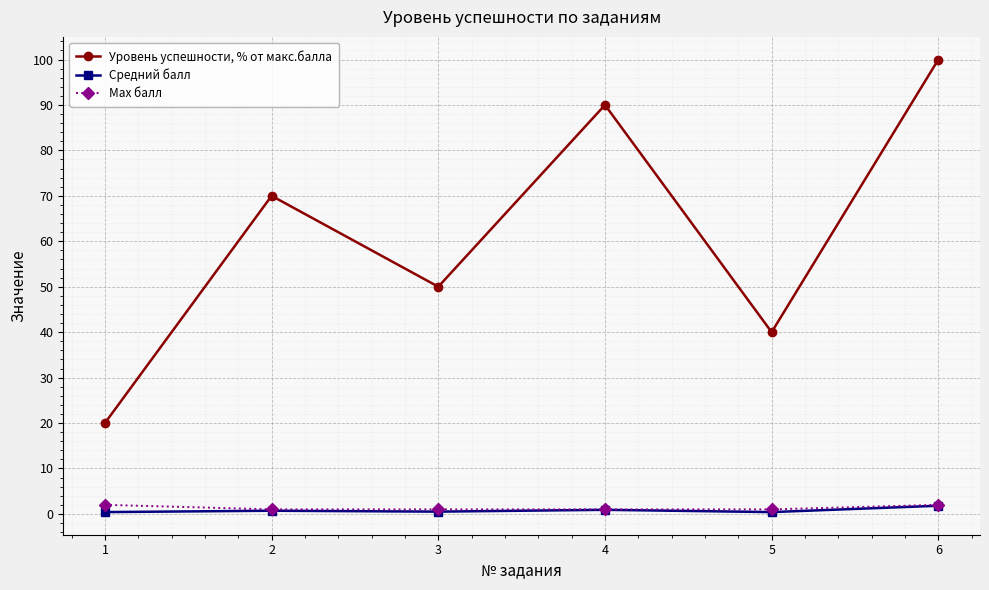

What are all the series names shown in the legend?

Уровень успешности, % от макс.балла, Средний балл, Max балл